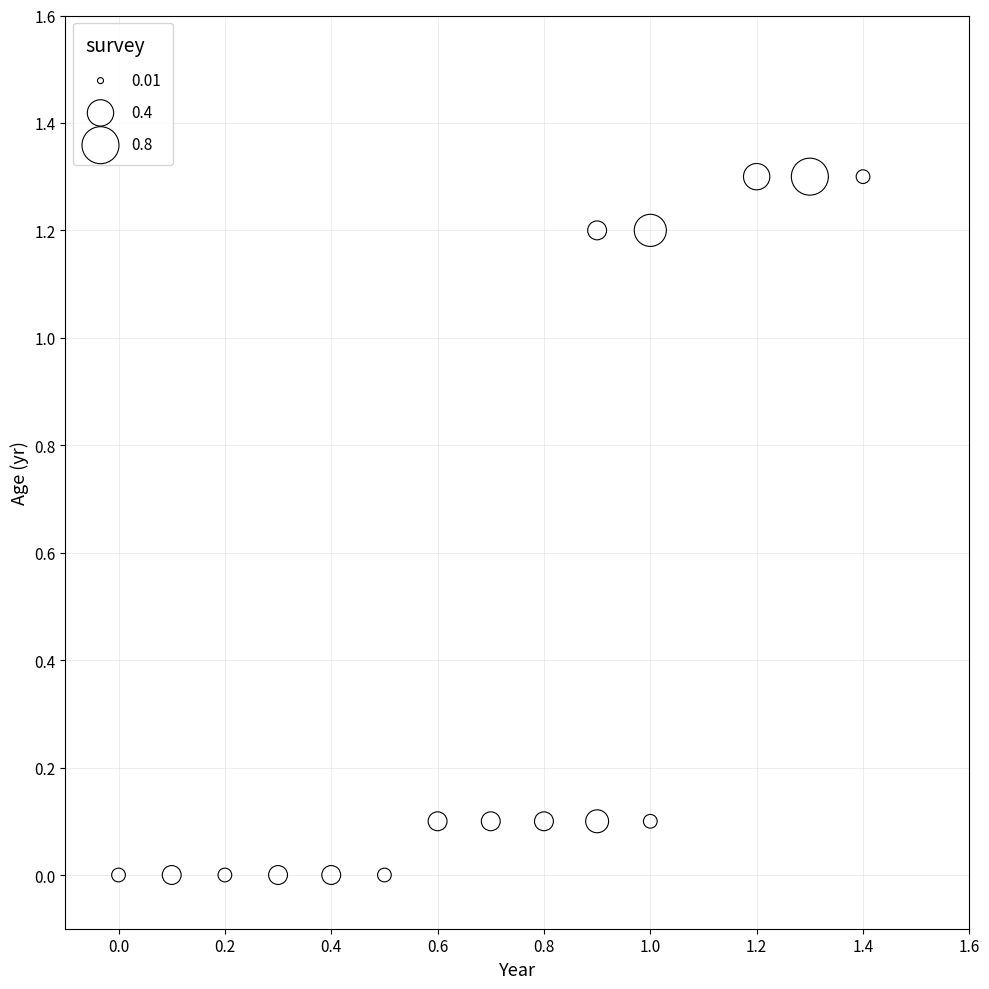

What is the range of Y values (max minus min)?

1.3